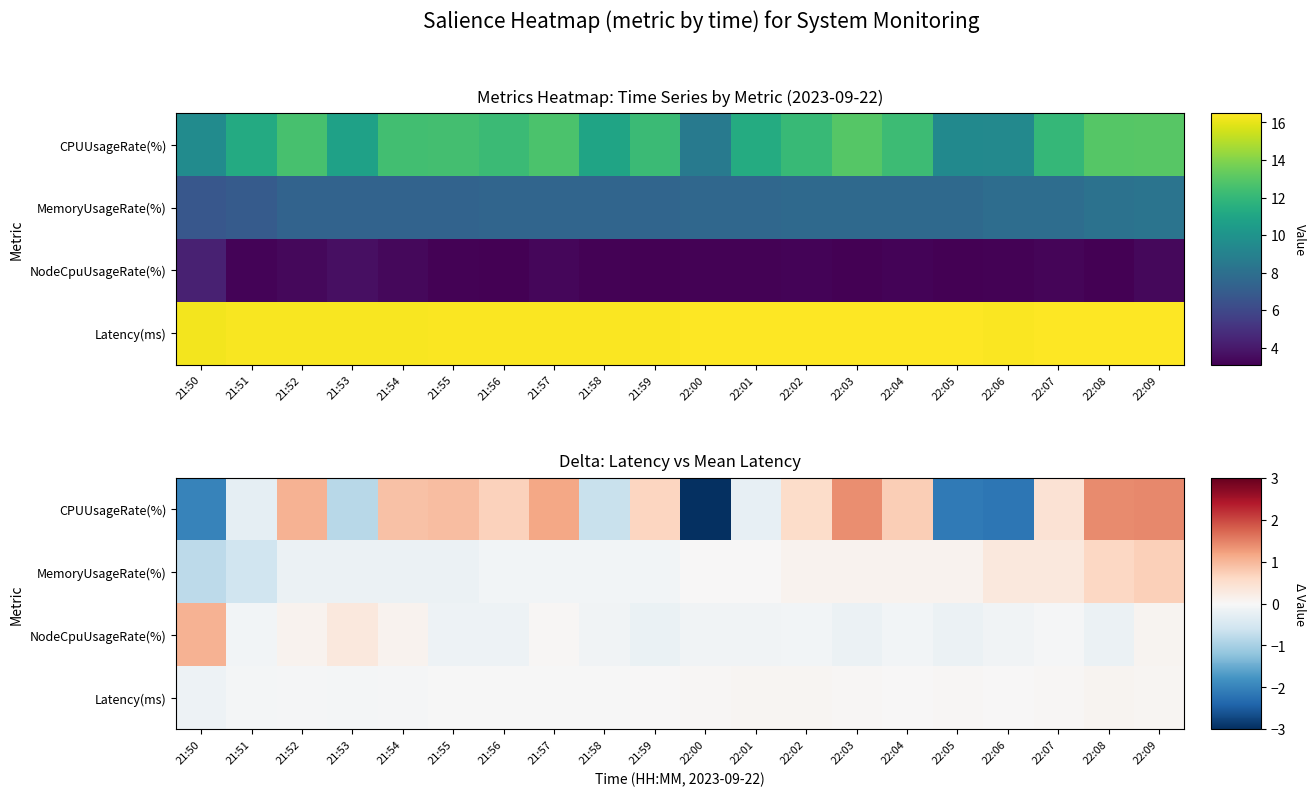

What is the difference between the Latency(ms) values at 21:54 and 22:07?

0.1